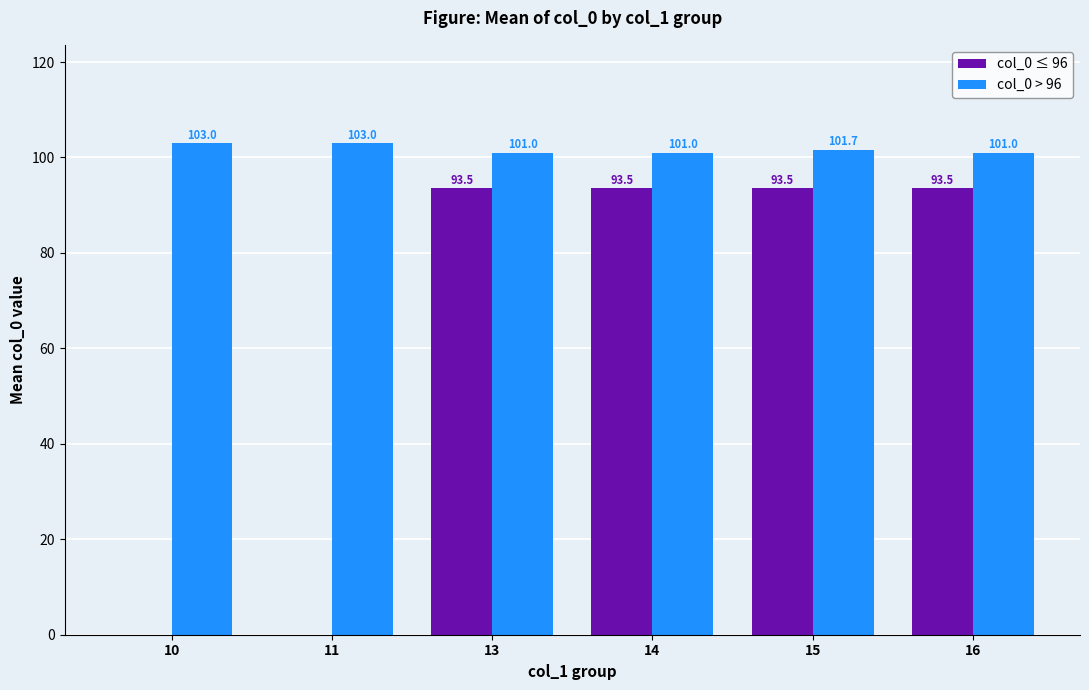

What is the approximate value of col_0 > 96 at 10?

103.0